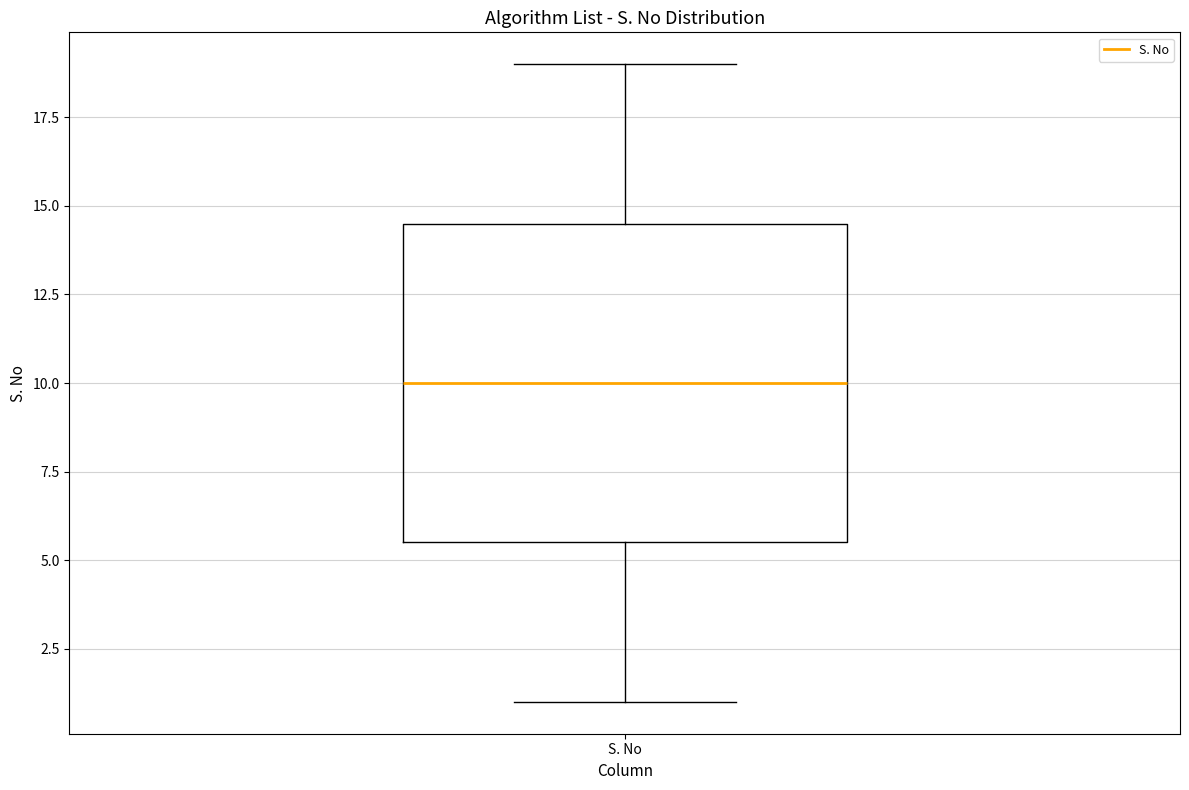

Transcribe this box plot: give where the median line is, the range the box spans, and where the two whiskers end, as read against the y-axis. The values are not printed on the chart, so give them approximately, as read against the axis.

median 10.0, box 5.5 to 14.5, whiskers 1.0 to 19.0